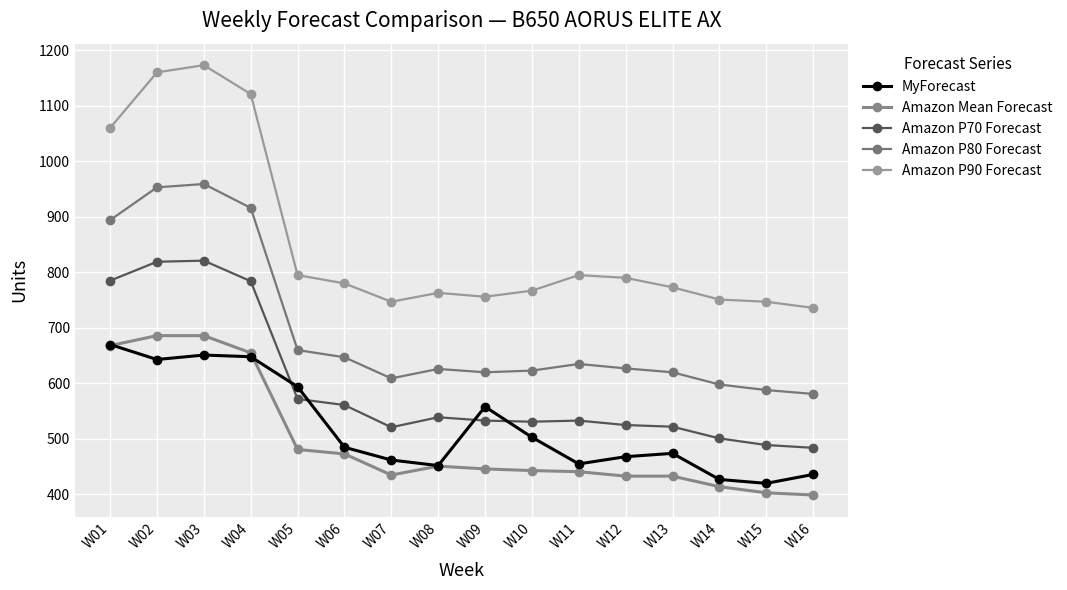

What is the sum of all Amazon Mean Forecast values?

7947